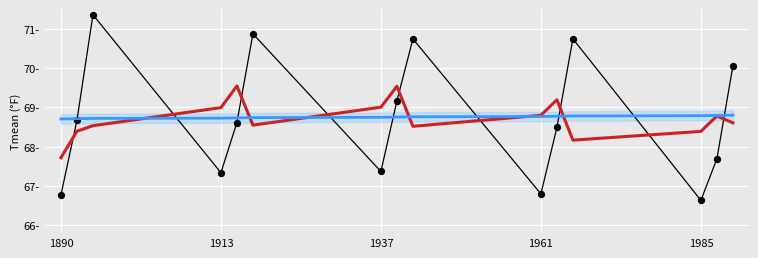

At which category is the sum across all series the highest?

1937